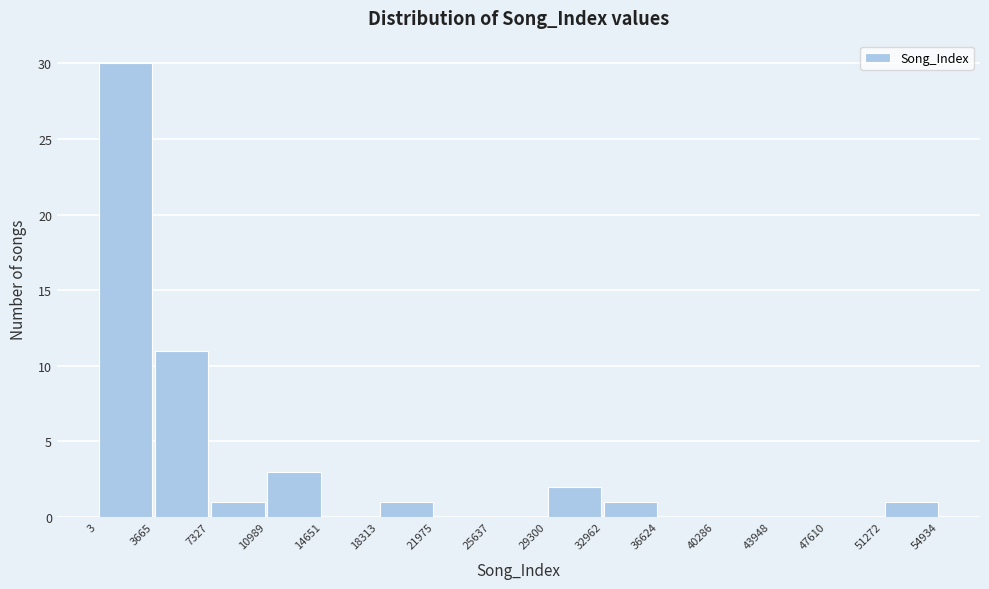

Reading left to right, transcribe this chart: for each bar, give the range it covers on the x-axis and its height. The values are not printed on the chart, so give them approximately, as read against the axis.

3 to 3665: 30
3665 to 7327: 11
7327 to 10989: 1
10989 to 14651: 3
14651 to 18313: 0
18313 to 21975: 1
21975 to 25637: 0
25637 to 29300: 0
29300 to 32962: 2
32962 to 36624: 1
36624 to 40286: 0
40286 to 43948: 0
43948 to 47610: 0
47610 to 51272: 0
51272 to 54934: 1